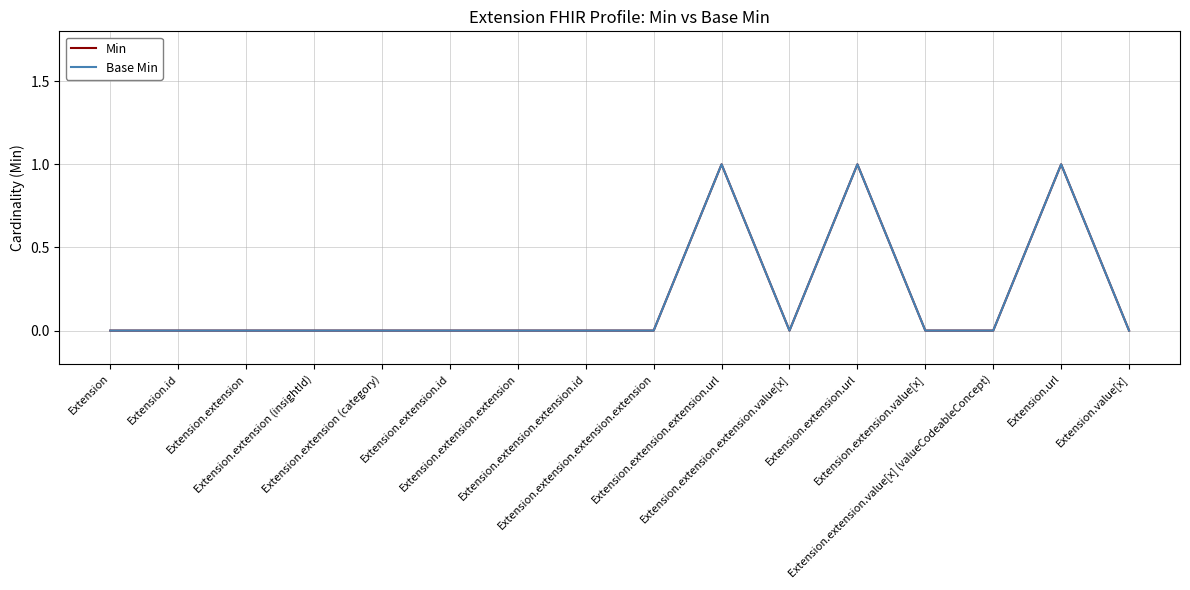

Is this an area chart (filled region under the line)?

No